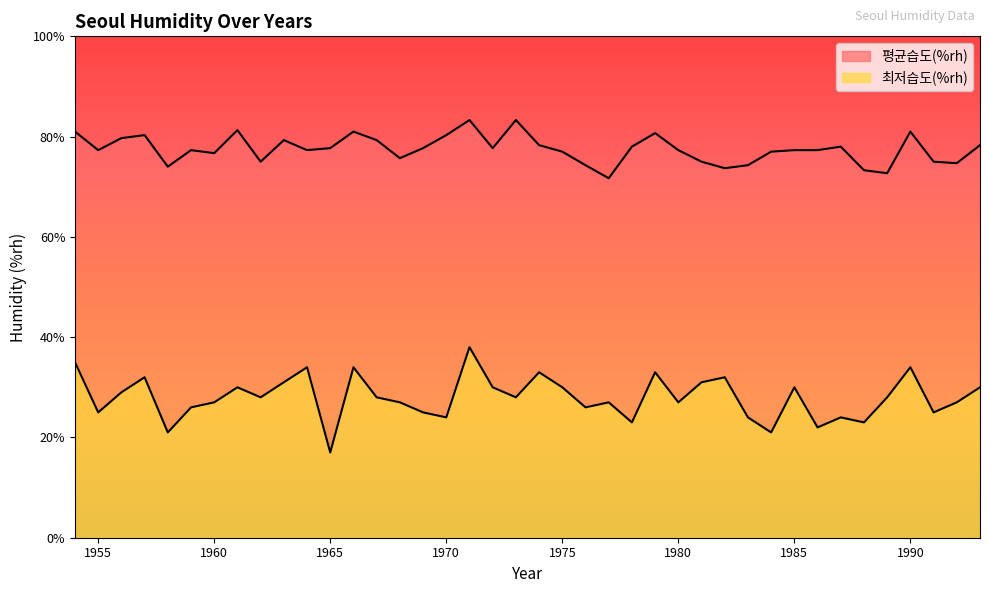

What is the difference between the 평균습도(%rh) values at 1967 and 1977?

7.6